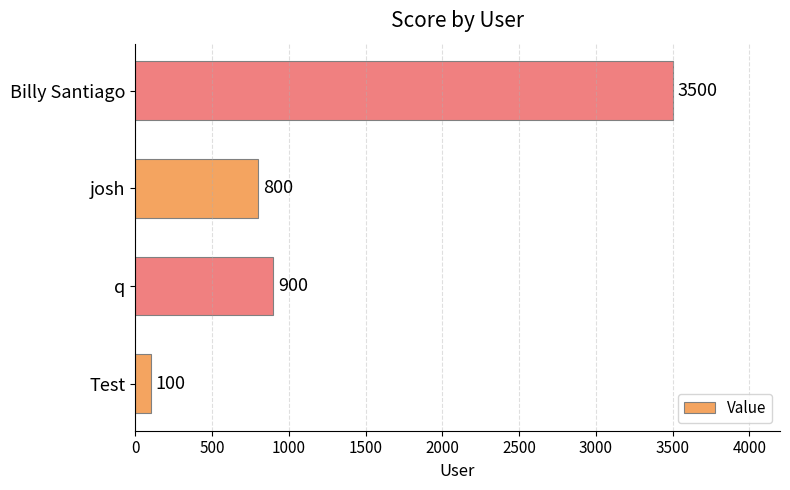

Reading top to bottom, list all the values displayed in this chart.

3500	800	900	100